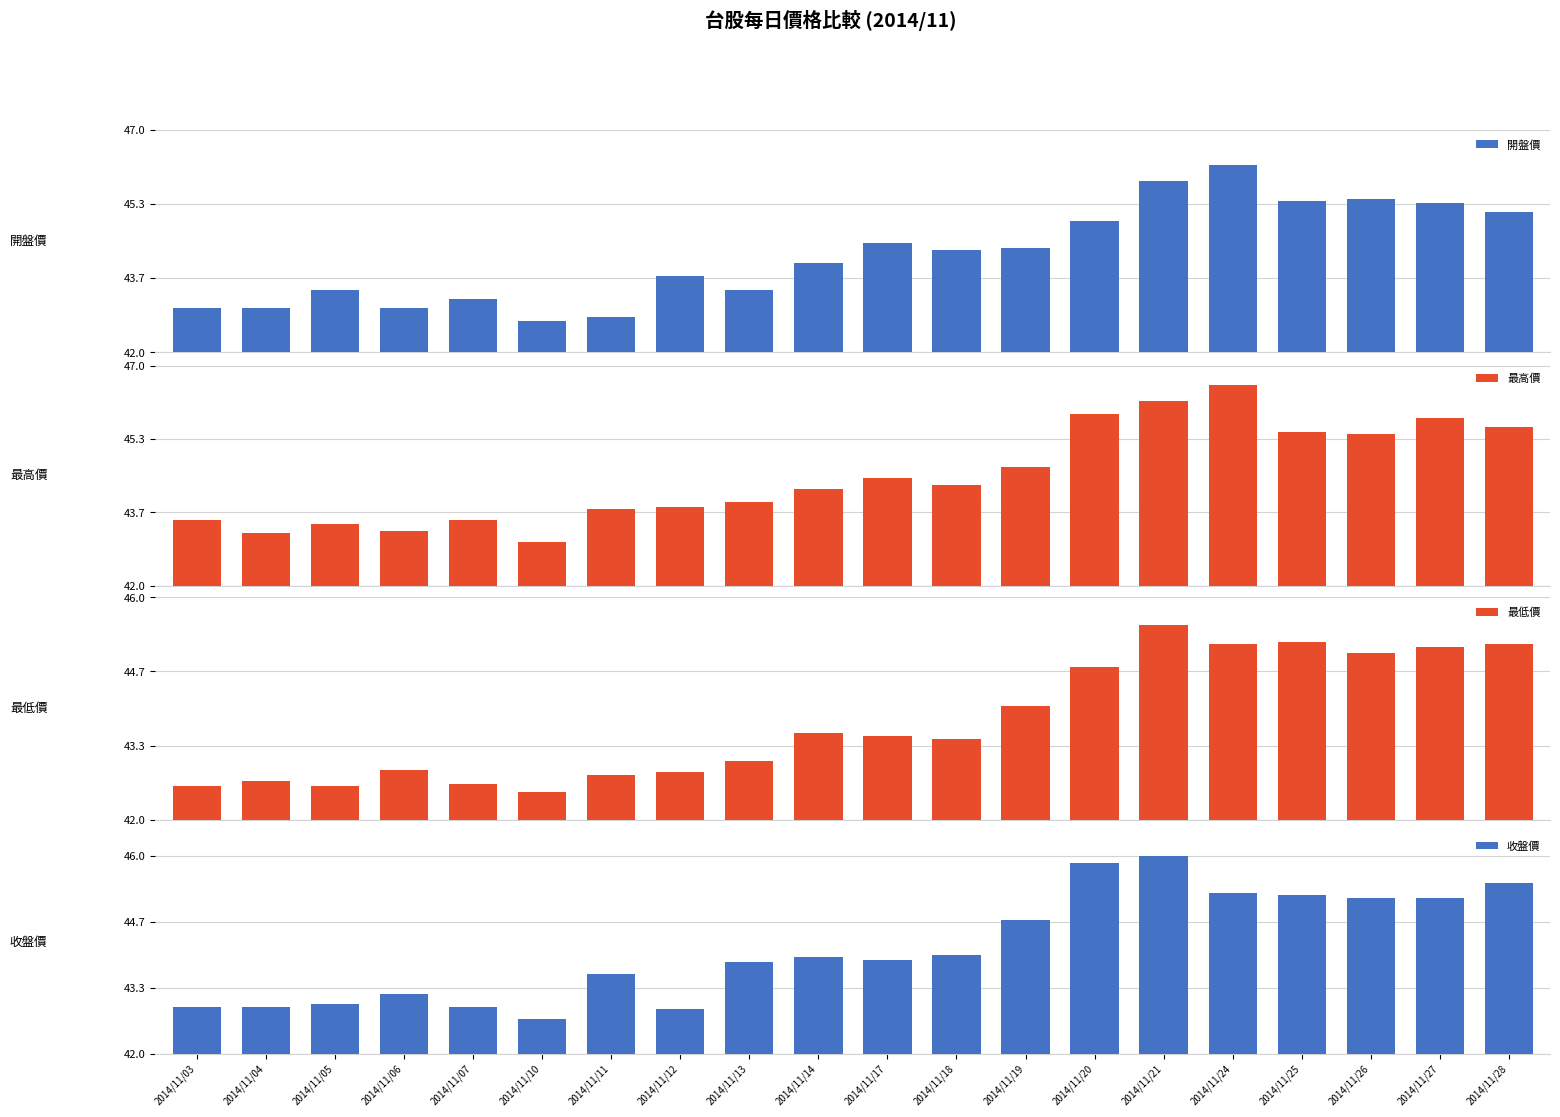

Reading right to left, transcribe all the data shown in this chart.

開盤價: 45.1	45.4	45.5	45.4	46.2	45.9	45.0	44.4	44.3	44.5	44.0	43.4	43.7	42.8	42.7	43.2	43.0	43.4	43.0	43.0
最高價: 45.6	45.8	45.5	45.5	46.5	46.2	45.9	44.7	44.3	44.5	44.2	43.9	43.8	43.8	43.0	43.5	43.2	43.4	43.2	43.5
最低價: 45.1	45.1	45.0	45.2	45.1	45.5	44.8	44.0	43.5	43.5	43.5	43.0	42.9	42.8	42.5	42.6	42.9	42.6	42.7	42.6
收盤價: 45.5	45.1	45.1	45.2	45.2	46.0	45.9	44.7	44.0	43.9	44.0	43.9	42.9	43.6	42.7	43.0	43.2	43.0	43.0	43.0